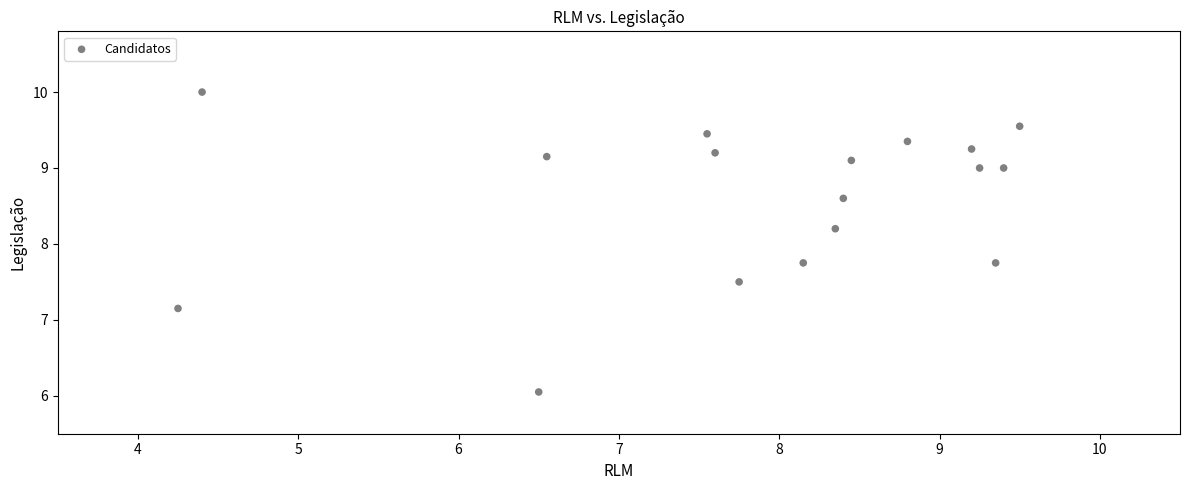

What is the range of X values (max minus min)?

5.2